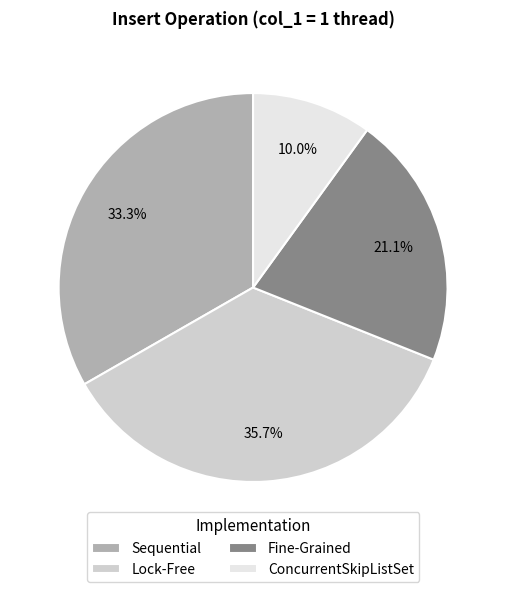

Approximately how many times larger is the value at Lock-Free compared to Sequential?

1.1